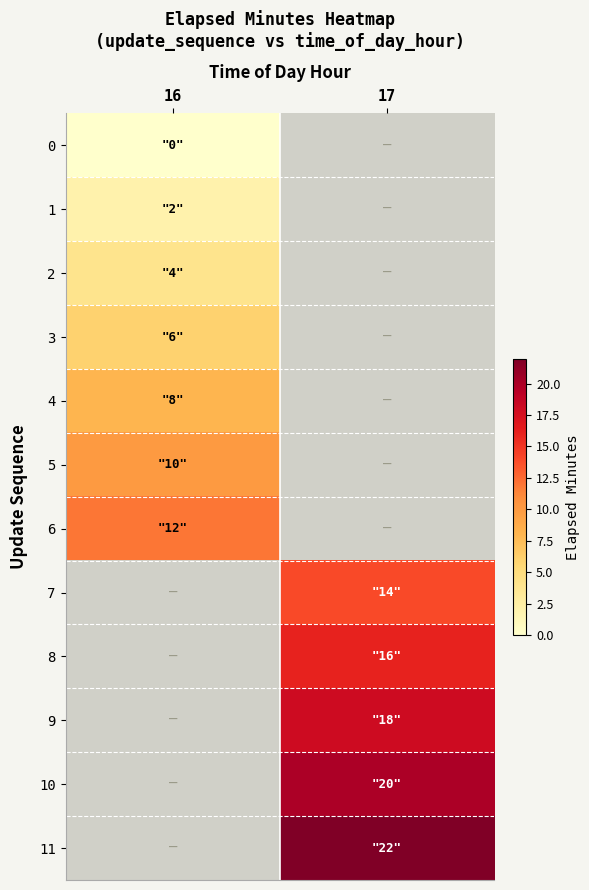

What is the difference between the highest and lowest values at 17?

23